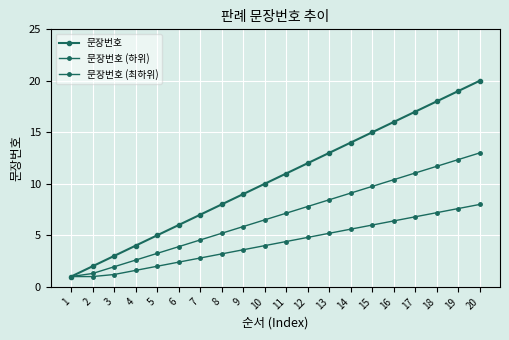

Is the value of 문장번호 at 7 greater than the value of 문장번호 (최하위) at 15?

Yes